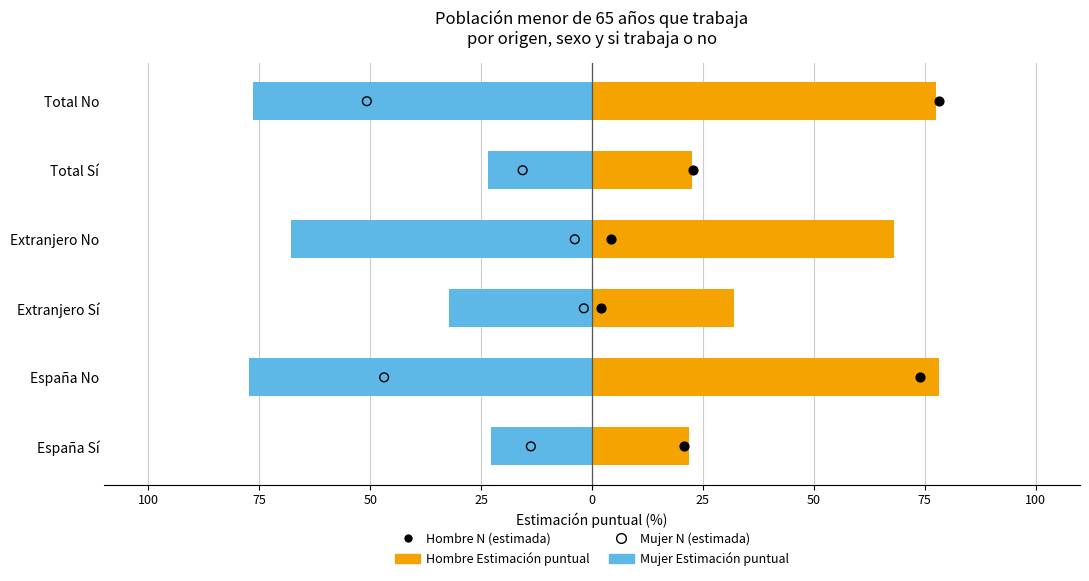

Which series contains the lowest Y value?

Mujer Estimación puntual